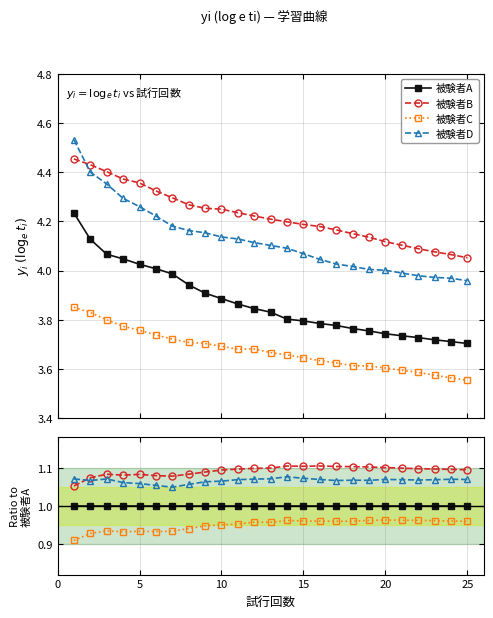

Reading right to left, what are all the values shown in this chart?

被験者A: 1.0	1.0	1.0	1.0	1.0	1.0	1.0	1.0	1.0	1.0	1.0	1.0	1.0	1.0	1.0	1.0	1.0	1.0	1.0	1.0	1.0	1.0	1.0	1.0	1.0
被験者B: 1.1	1.1	1.1	1.1	1.1	1.1	1.1	1.1	1.1	1.1	1.1	1.1	1.1	1.1	1.1	1.1	1.1	1.1	1.1	1.1	1.1	1.1	1.1	1.1	1.1
被験者C: 1.0	1.0	1.0	1.0	1.0	1.0	1.0	1.0	1.0	1.0	1.0	1.0	1.0	1.0	1.0	0.9	0.9	0.9	0.9	0.9	0.9	0.9	0.9	0.9	0.9
被験者D: 1.1	1.1	1.1	1.1	1.1	1.1	1.1	1.1	1.1	1.1	1.1	1.1	1.1	1.1	1.1	1.1	1.1	1.1	1.0	1.1	1.1	1.1	1.1	1.1	1.1